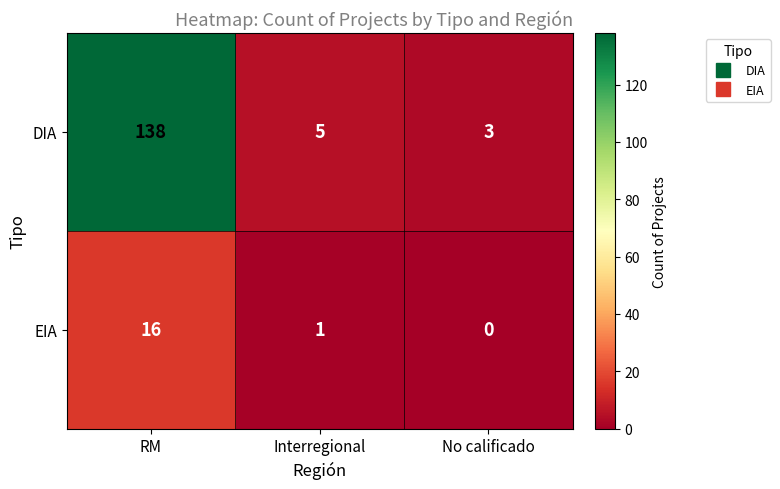

Which series has the widest spread of values?

DIA